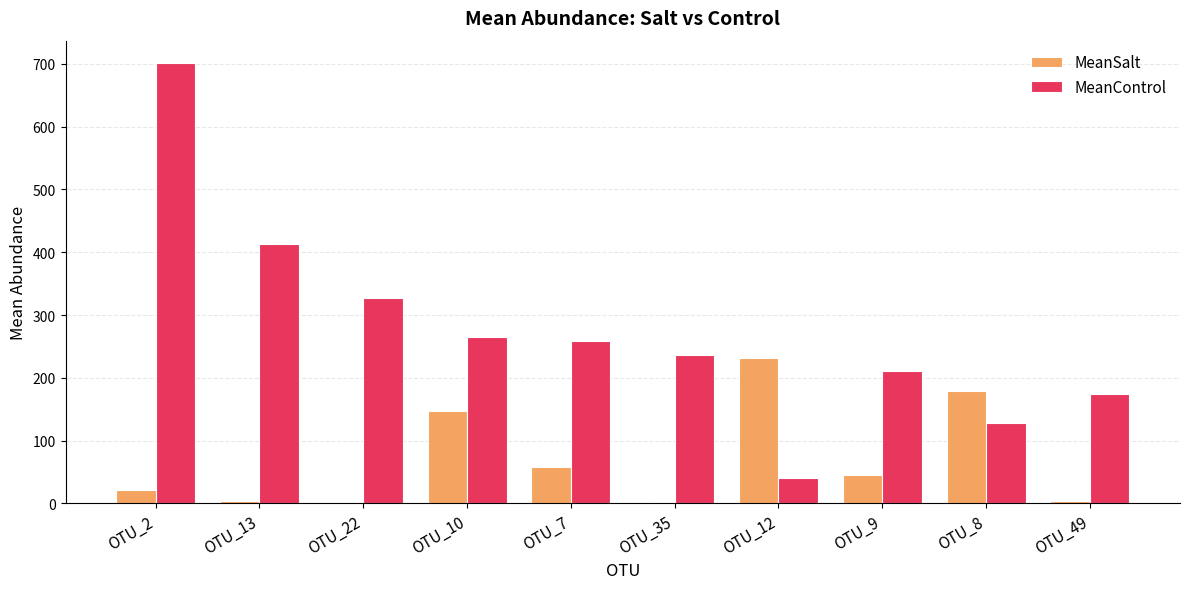

Are the bars horizontal?

No